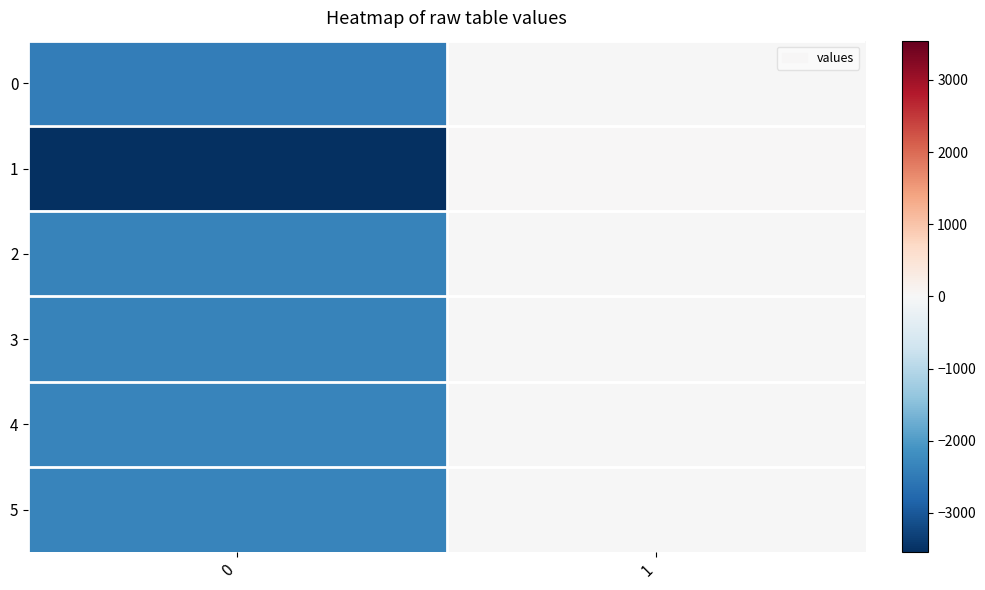

How many series are shown in this chart?

6